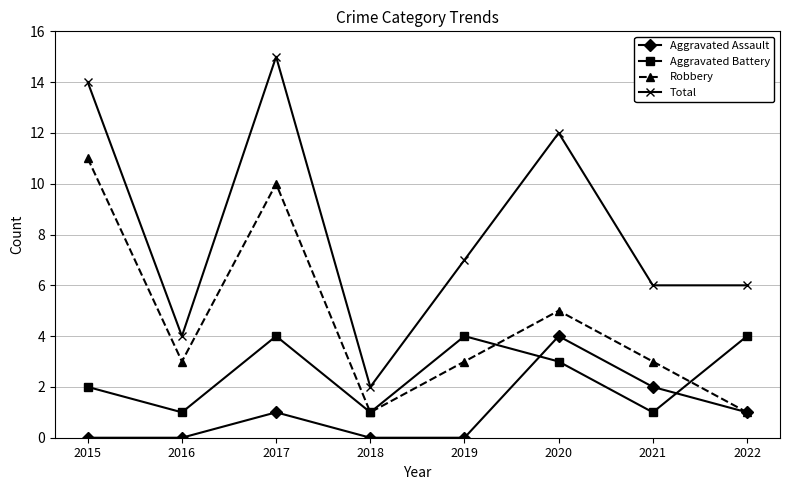

Reading left to right, extract all data points from this chart.

Aggravated Assault: 0	0	1	0	0	4	2	1
Aggravated Battery: 2	1	4	1	4	3	1	4
Robbery: 11	3	10	1	3	5	3	1
Total: 14	4	15	2	7	12	6	6